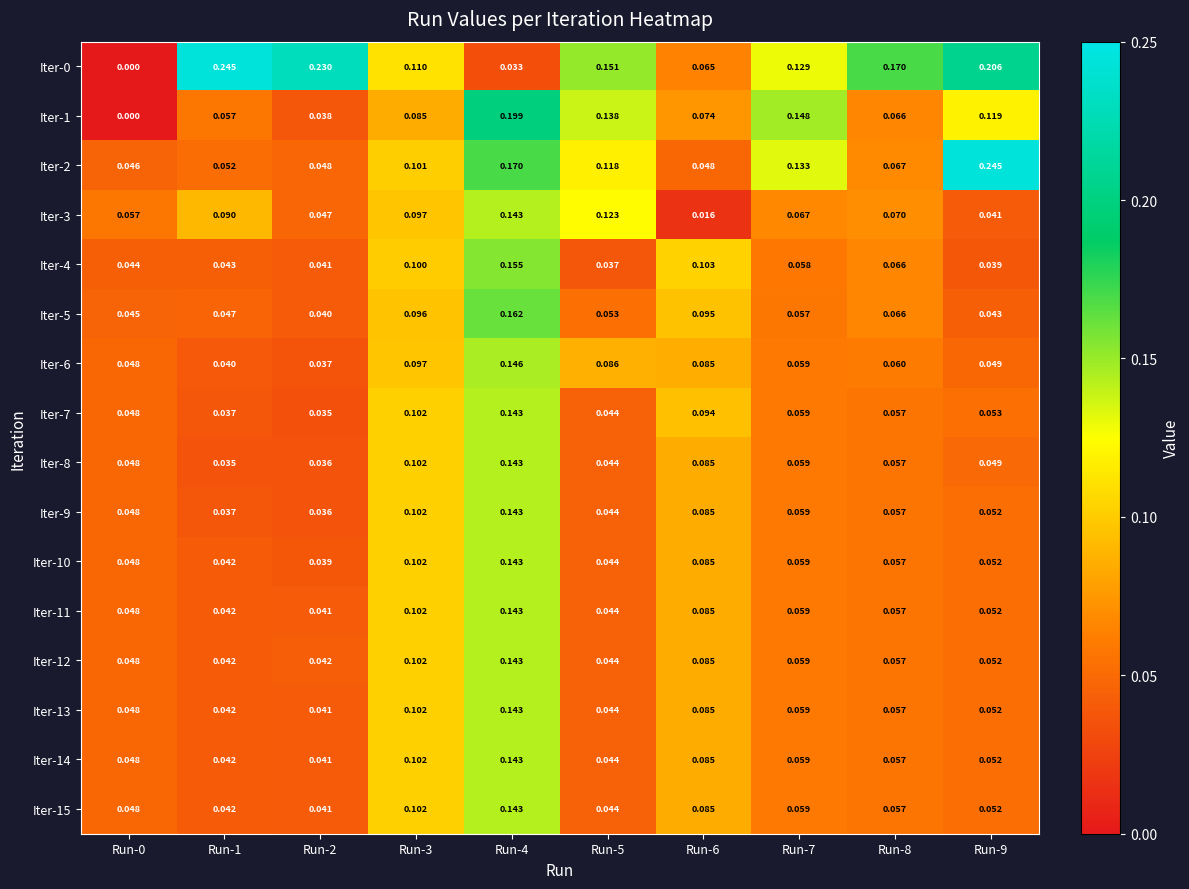

Is the value of Iter-2 at Run-0 greater than the value of Iter-3 at Run-0?

No